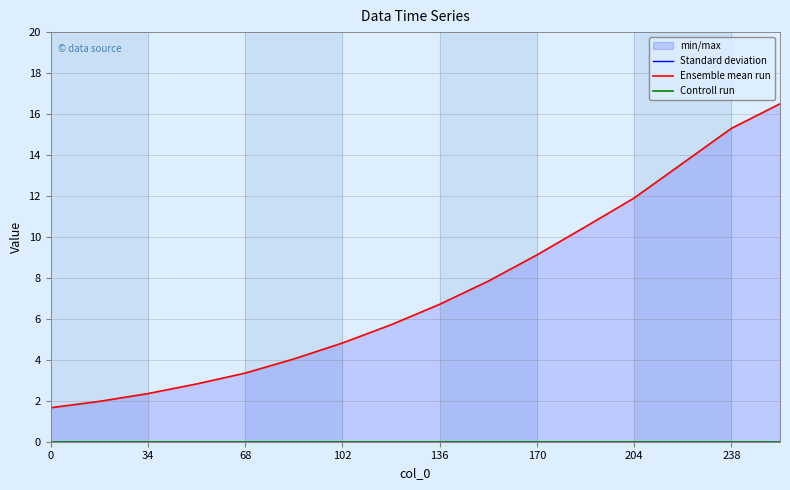

List the series in order of their peak value, highest first.

Ensemble mean run, Standard deviation, Controll run